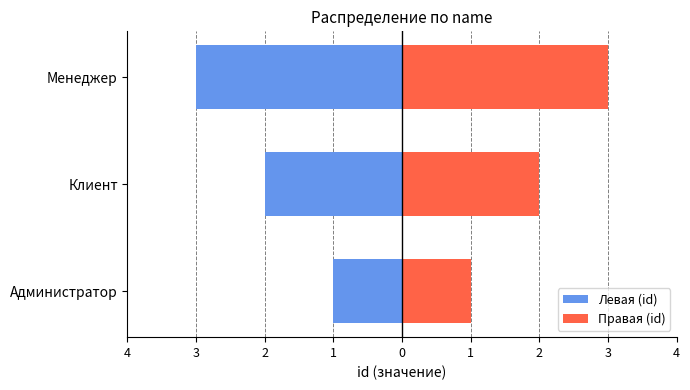

How many data points does each series have?

3